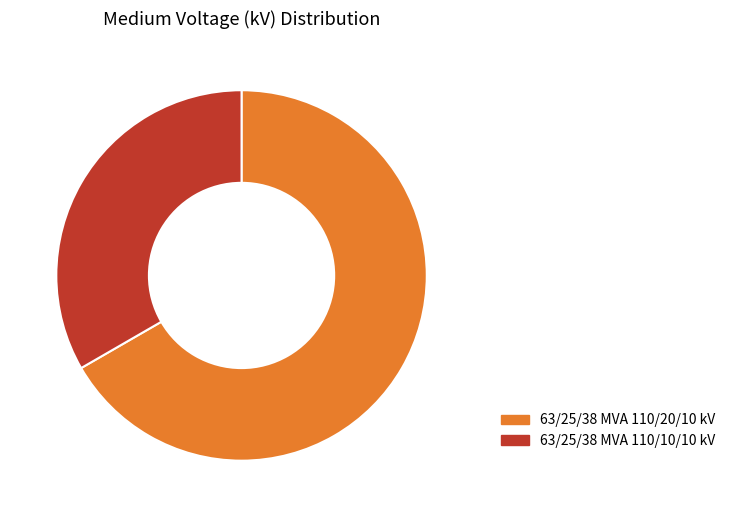

Is there a majority slice in this chart?

Yes